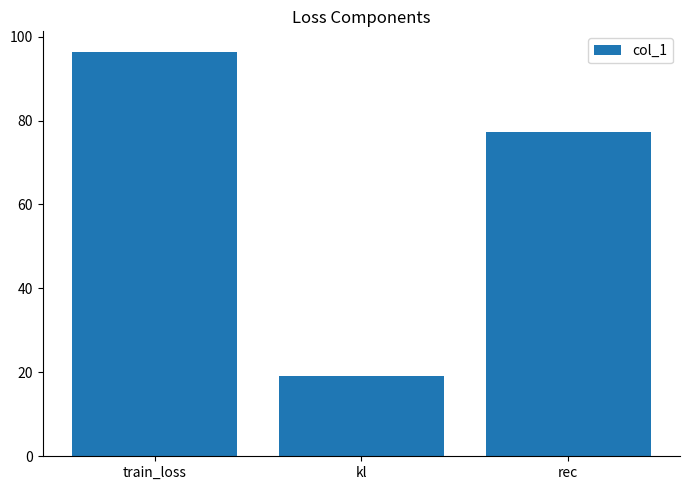

What is the greatest value displayed?

96.4